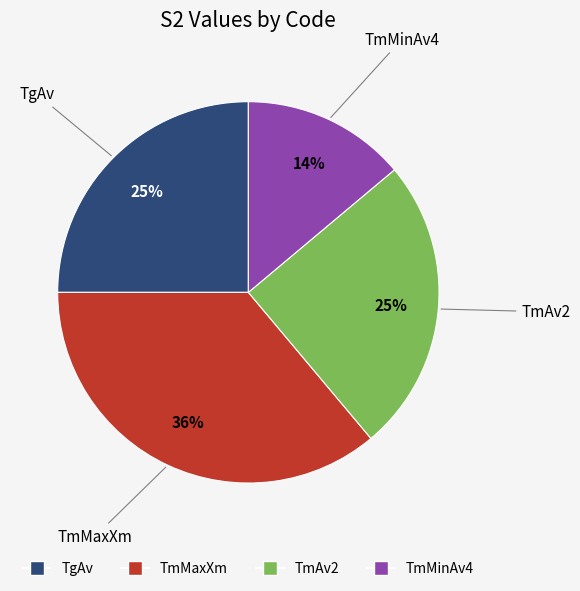

Which category has the smallest portion of the pie?

TmMinAv4